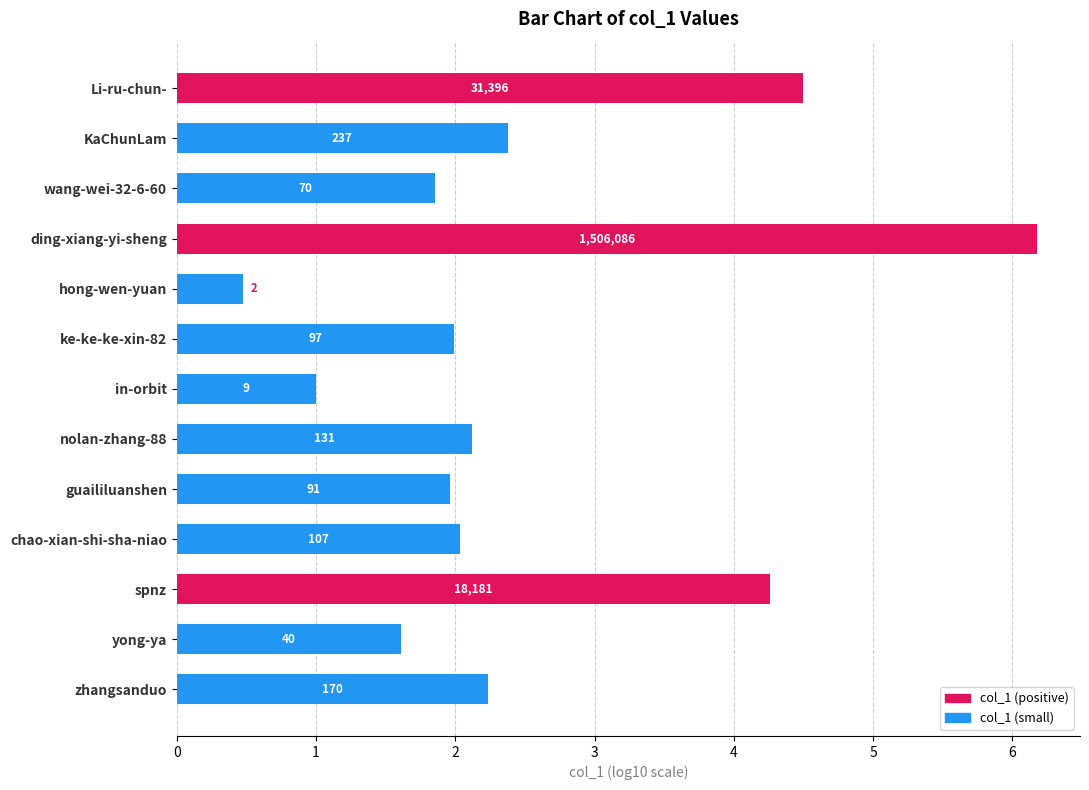

How many bars are there in total?

13